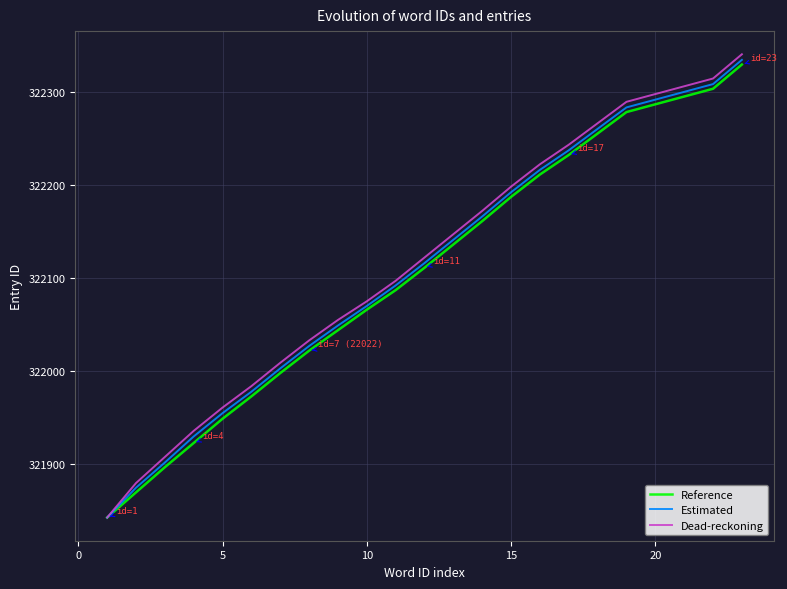

What is the minimum value shown in the chart?

321843